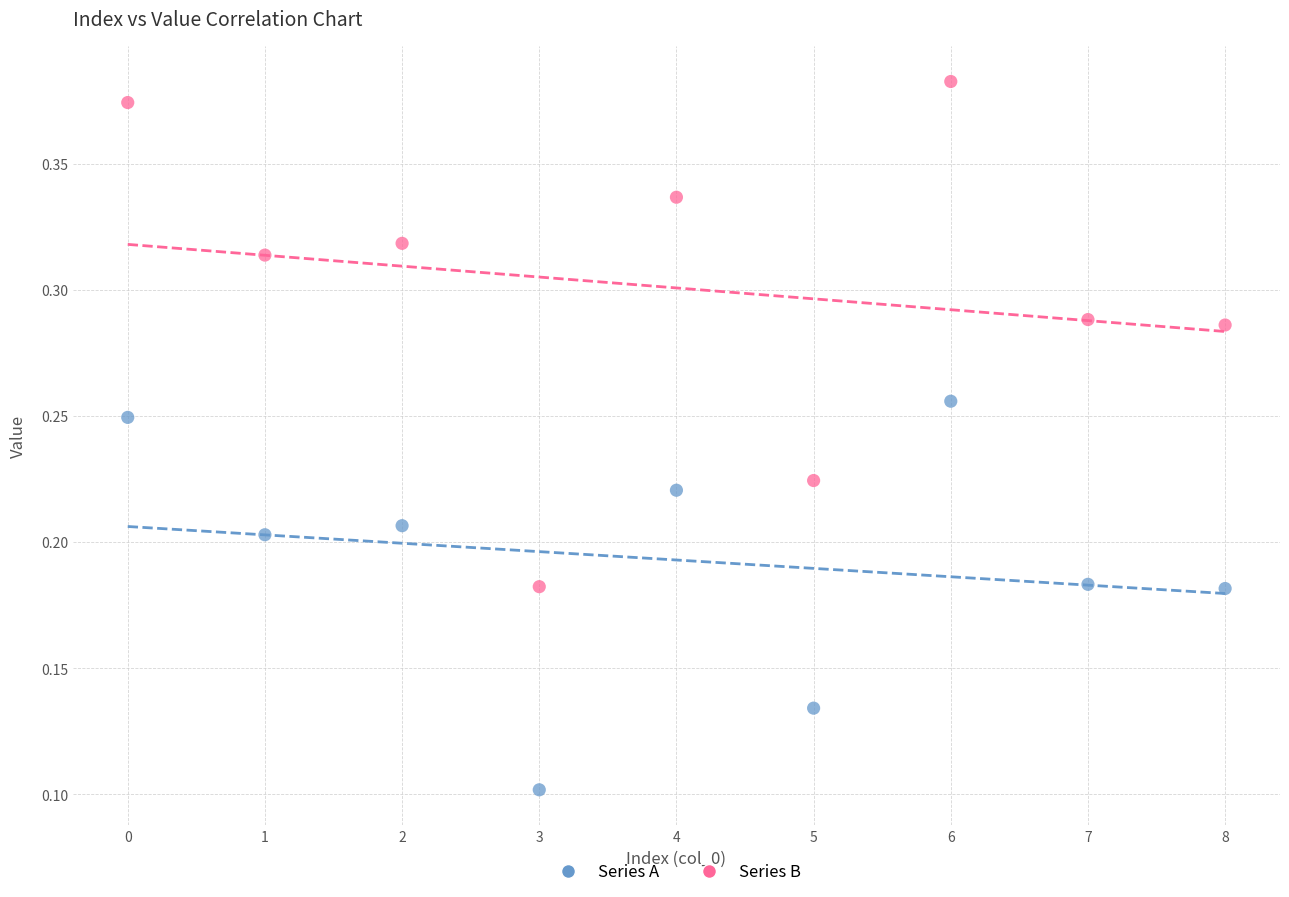

Which series reaches the minimum Y coordinate?

Series A